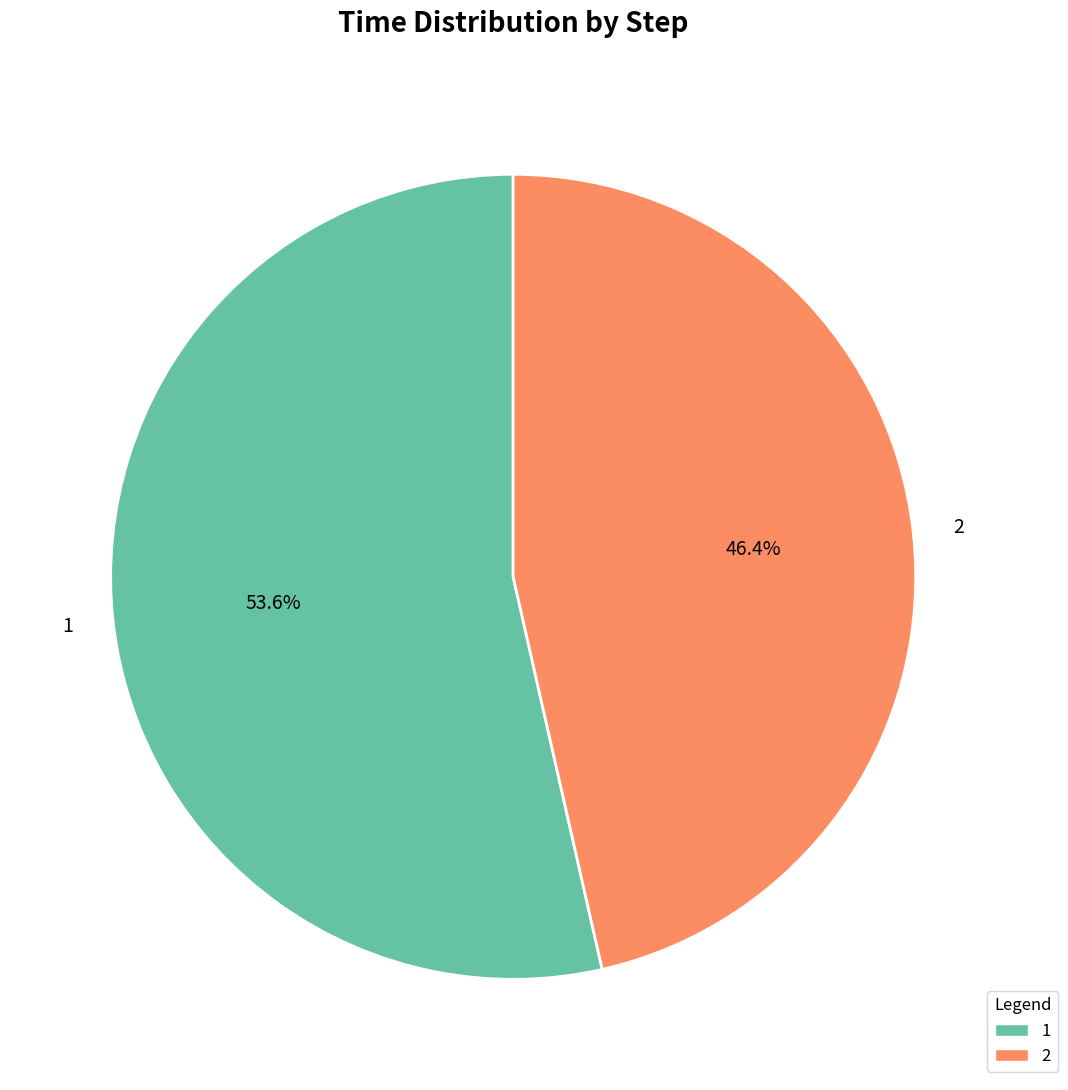

To the nearest percent, what is the average slice percentage?

50%